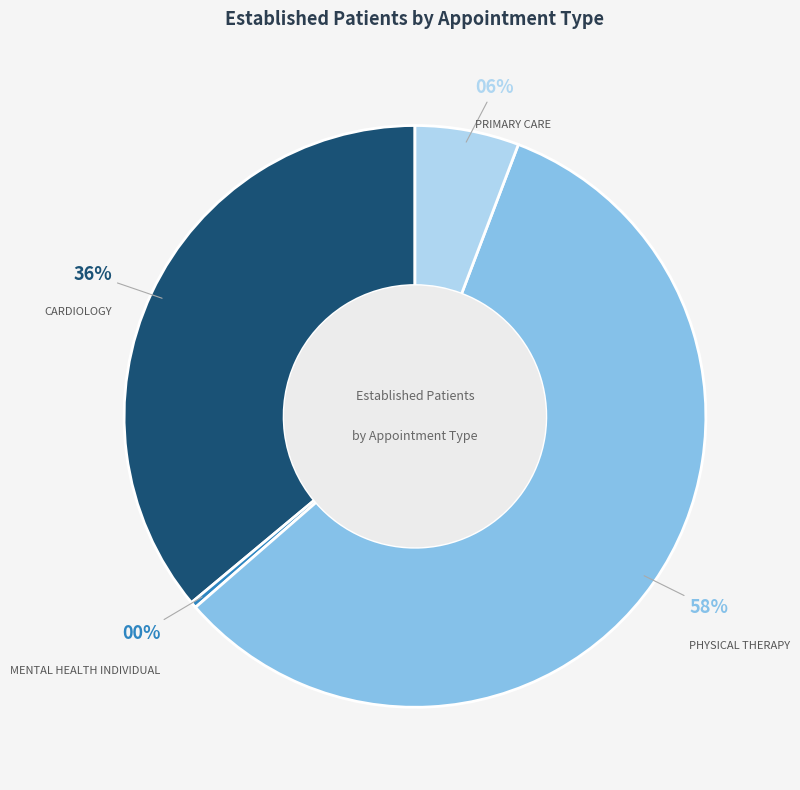

True or false: MENTAL HEALTH INDIVIDUAL accounts for 0% of the total.

True